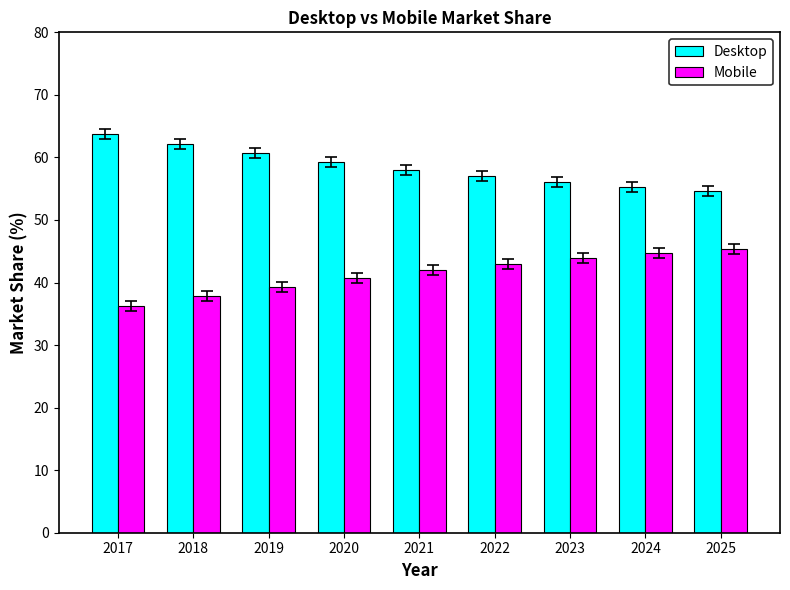

What is the difference between the maximum and second lowest values in the Mobile series?

7.5